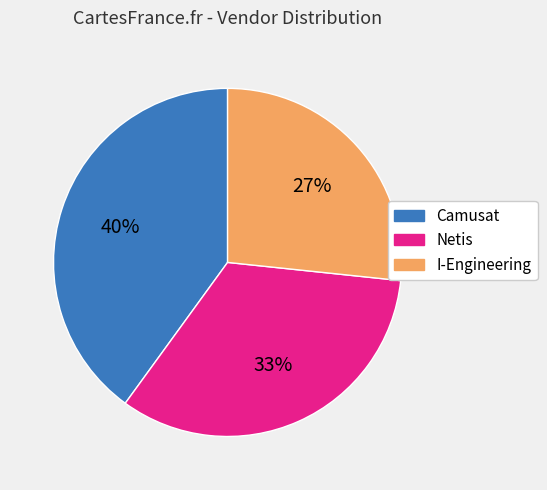

Which slice is the largest?

Camusat